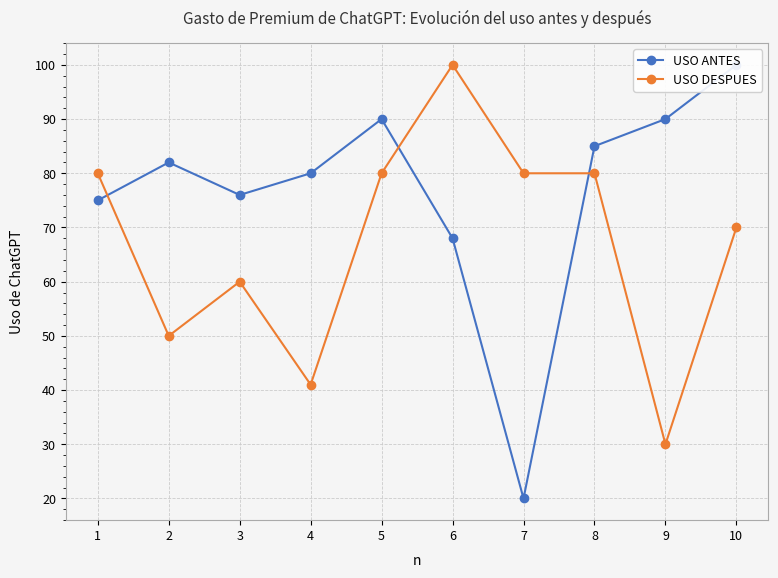

True or false: USO ANTES has a value of 131 at 4.

False